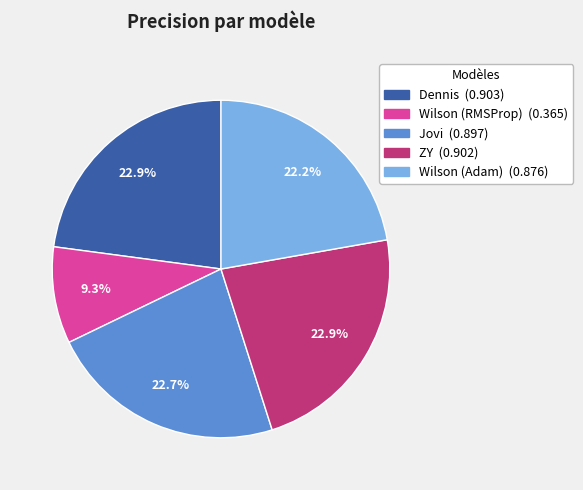

Count the number of slices in the pie.

5